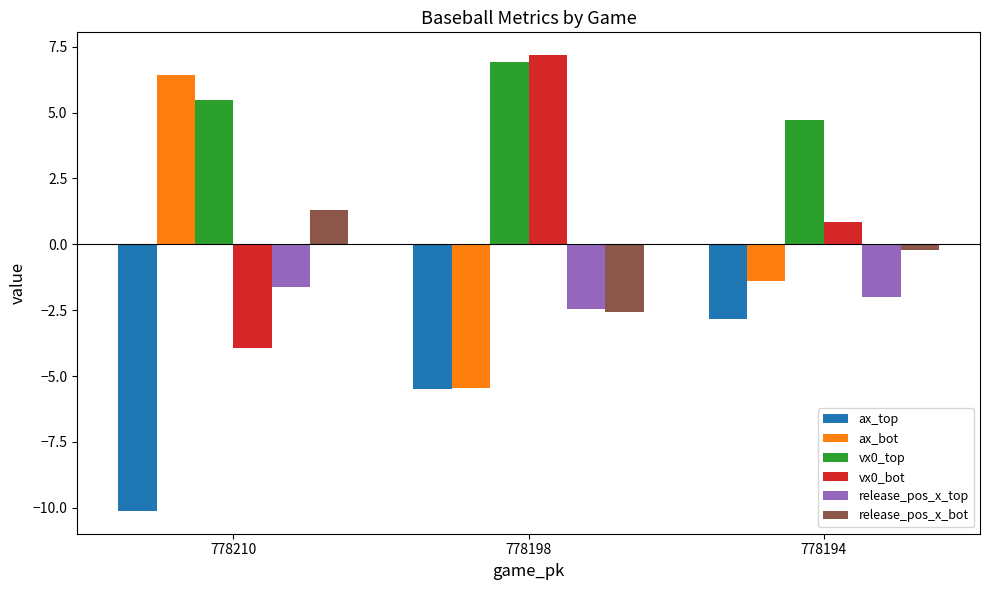

How many groups of bars are there?

3